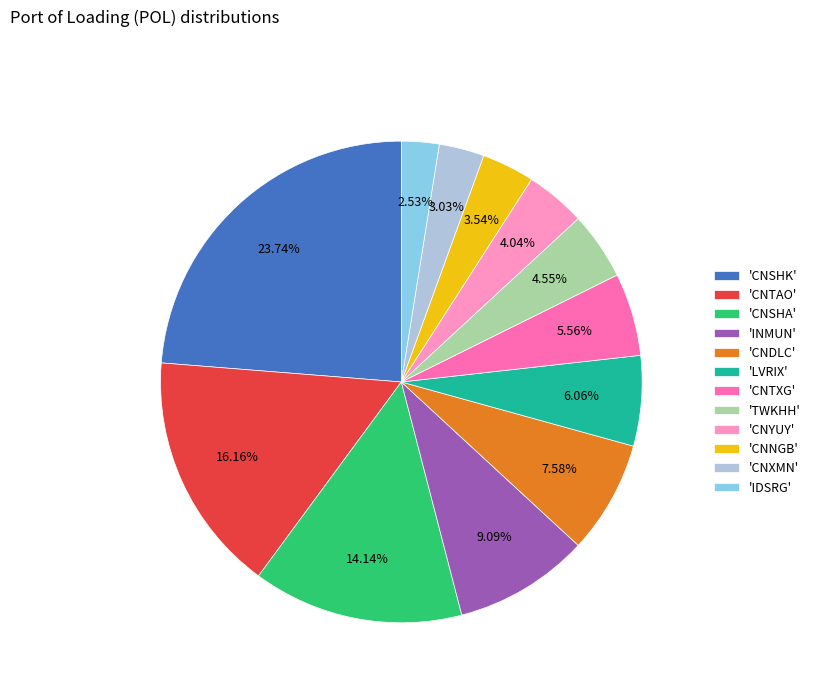

Count the number of slices in the pie.

12